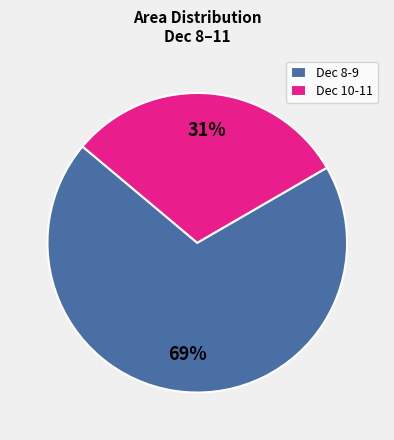

Is it true that Dec 10-11 is 31% of the pie?

True